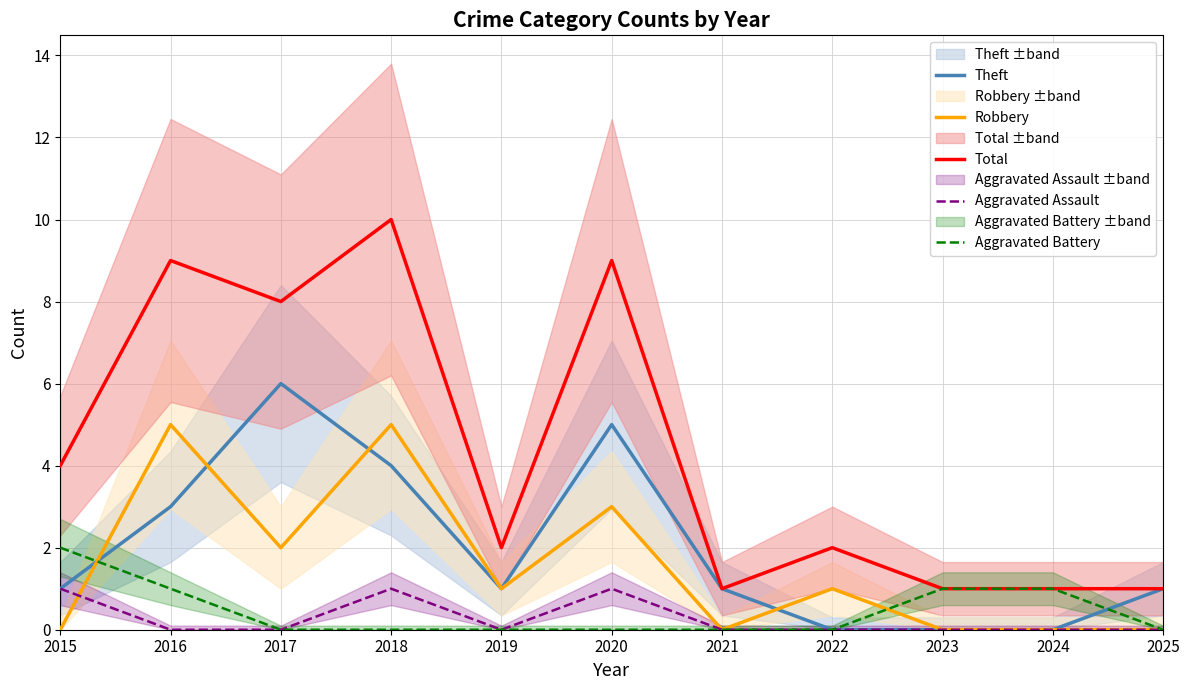

Which series has the largest total across all categories?

Total